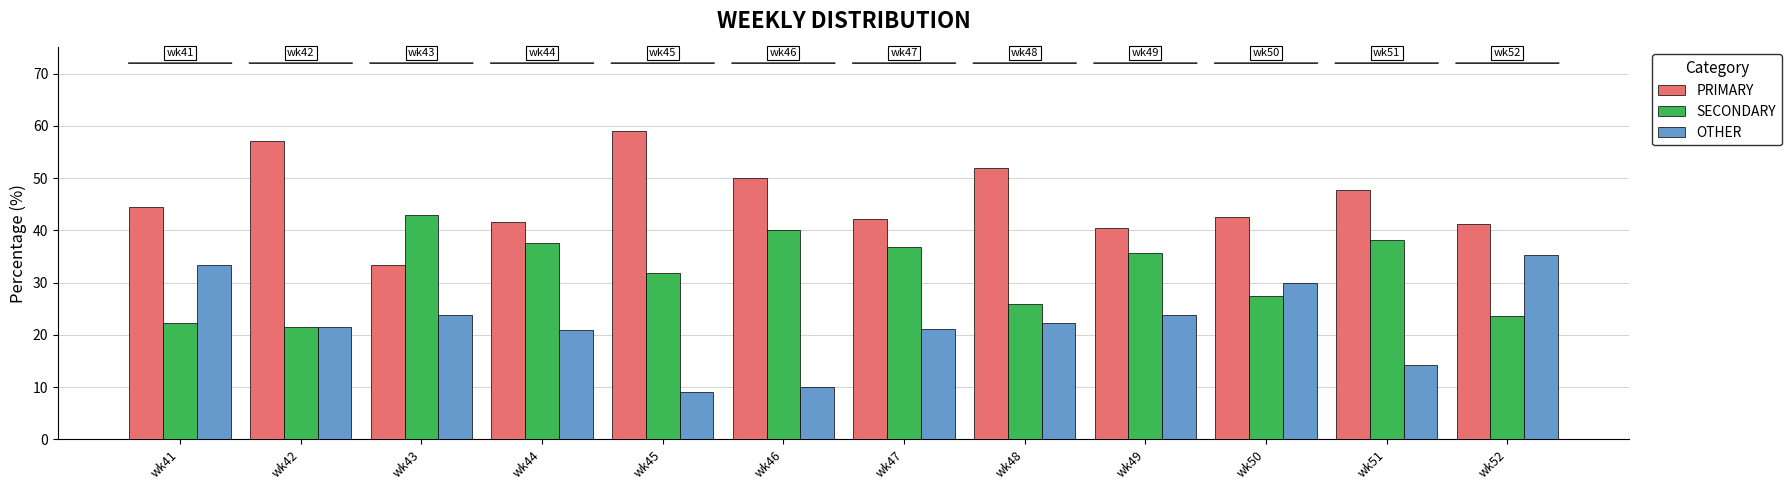

True or false: OTHER has a value of 21.4 at wk42.

True